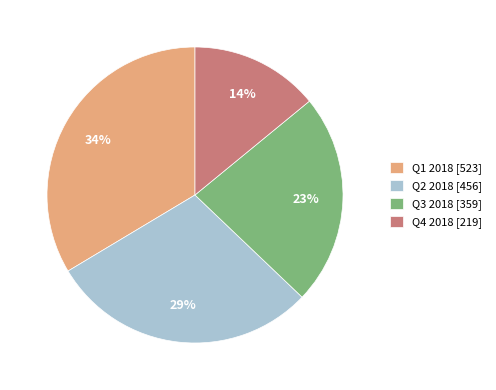

Is the sum of Q1 2018 [523] and Q3 2018 [359] greater than half?

Yes